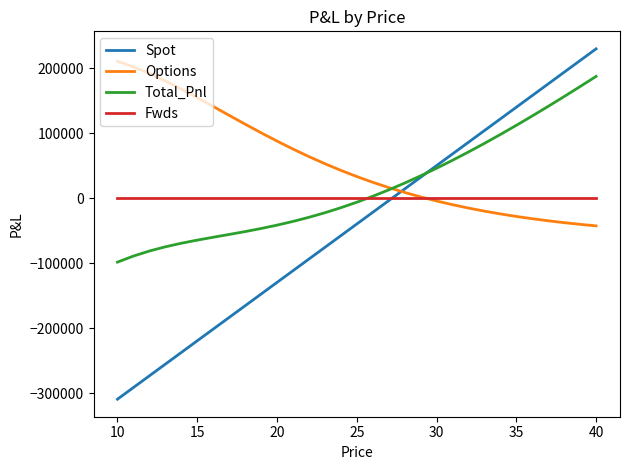

How many distinct data groups are displayed?

4